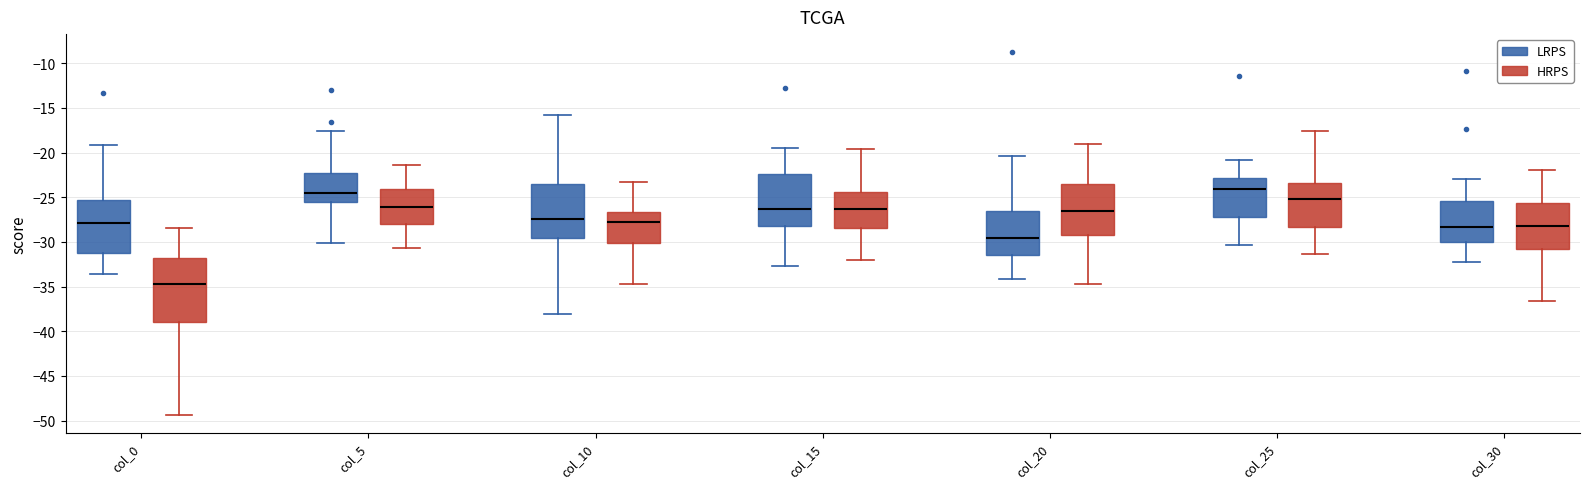

Which box is the tallest, from its lower edge to its upper edge?

col_0 (HRPS)